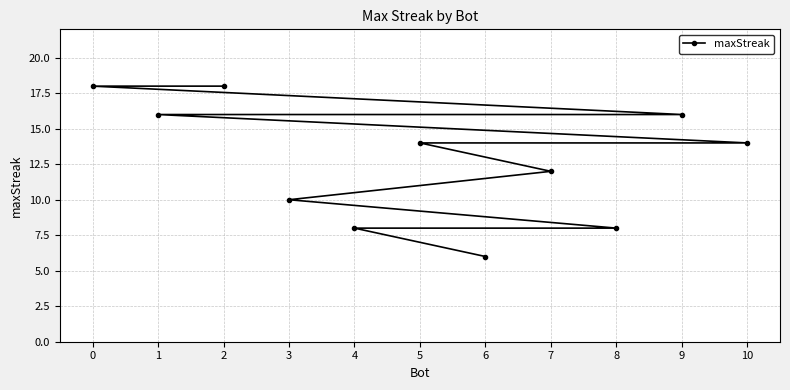

At which label does the data first exceed 14?

0